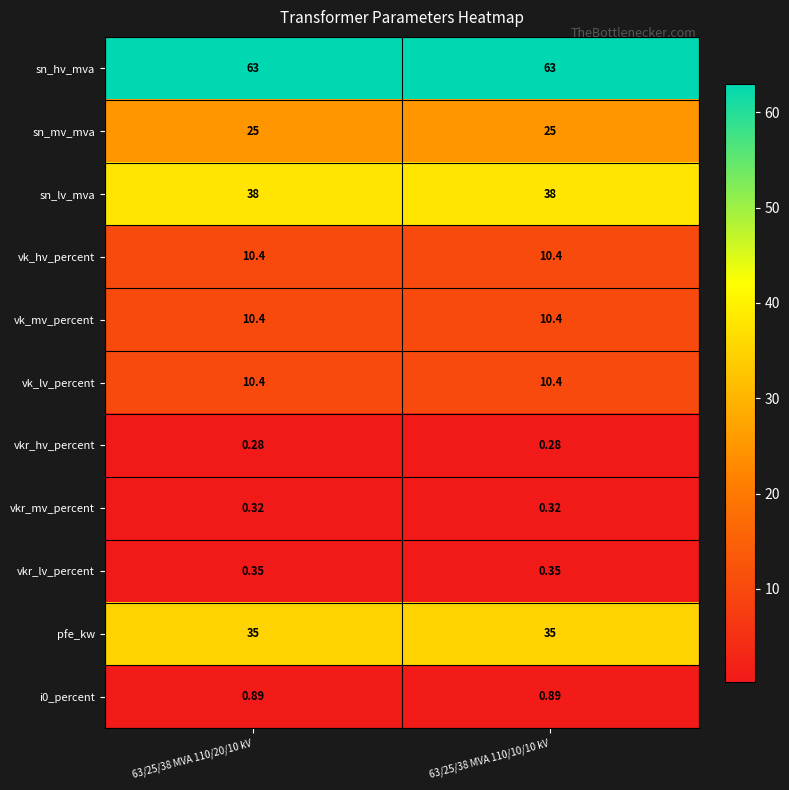

At how many categories does at least one series exceed 52?

2